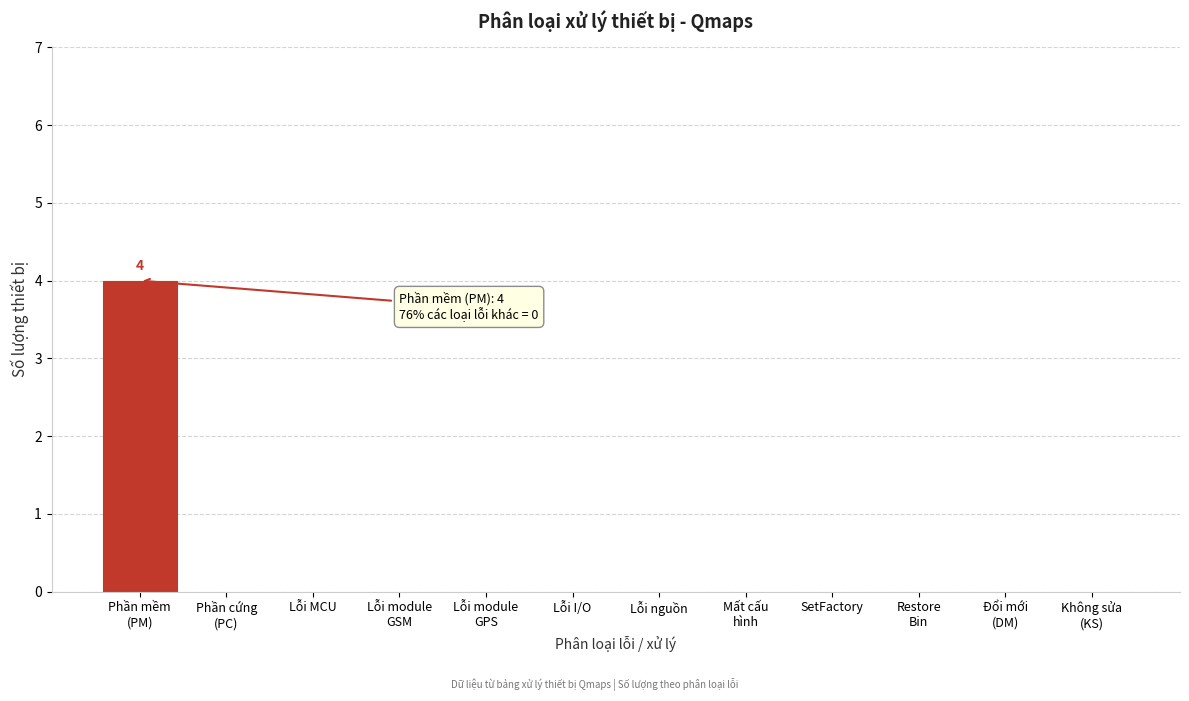

The chart shows a value of -1 at SetFactory. True or false?

False